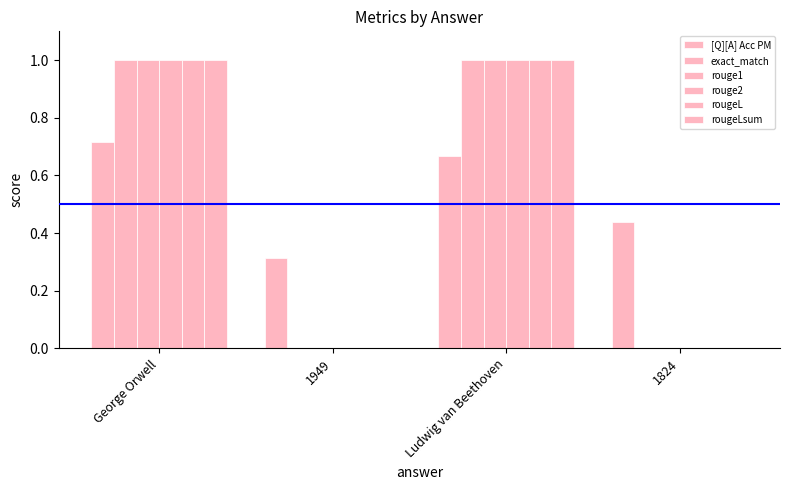

The value of rouge1 at 1949 is 0.0. True or false?

True